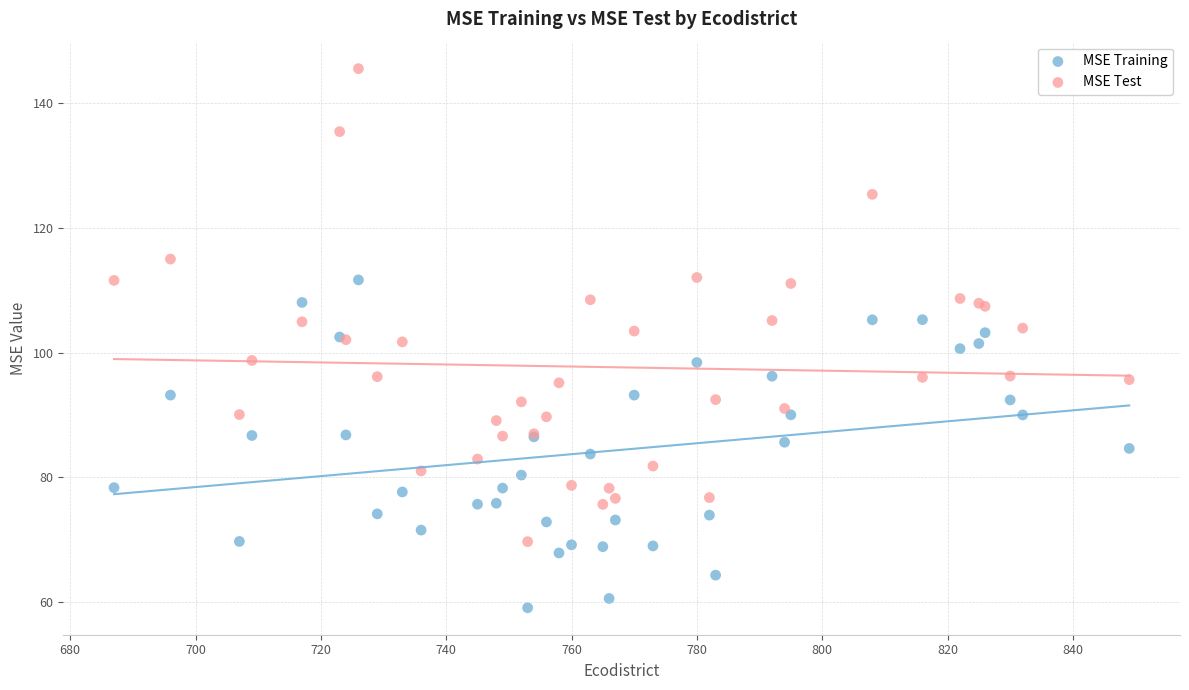

Which series reaches the maximum Y coordinate?

MSE Test